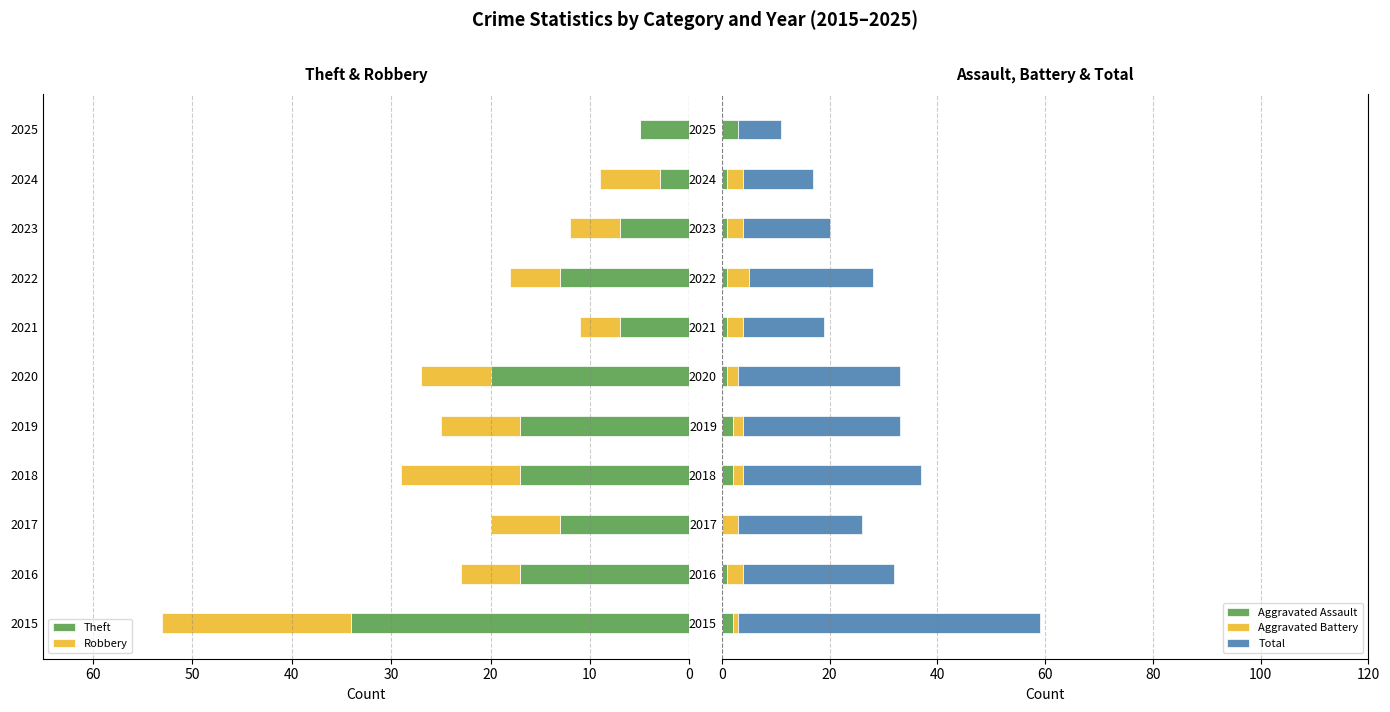

What is the sum of all Aggravated Assault values?

15